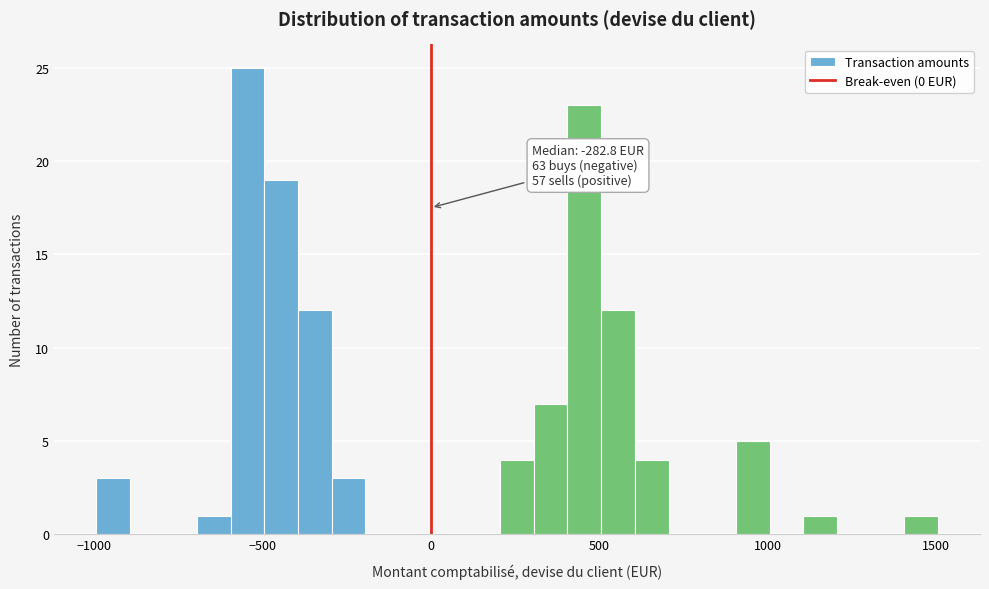

Read against the x-axis, roughly where is the centre of the tallest bar?

-550